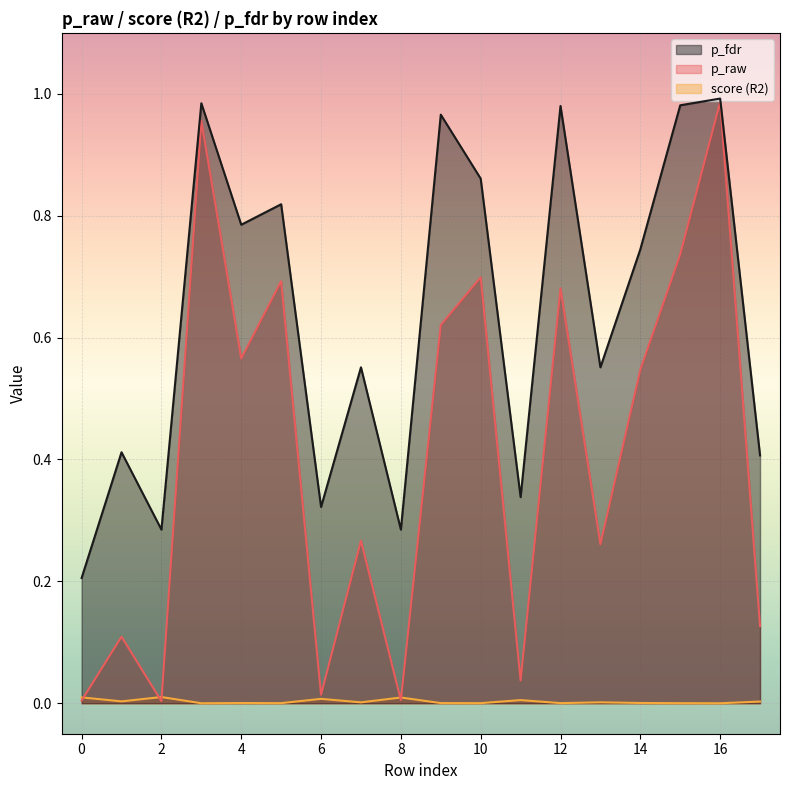

Reading left to right, extract all data points from this chart.

p_raw: 0.0	0.1	0.0	1.0	0.6	0.7	0.0	0.3	0.0	0.6	0.7	0.0	0.7	0.3	0.5	0.7	1.0	0.1
score (R2): 0.0	0.0	0.0	0.0	0.0	0.0	0.0	0.0	0.0	0.0	0.0	0.0	0.0	0.0	0.0	0.0	0.0	0.0
p_fdr: 0.2	0.4	0.3	1.0	0.8	0.8	0.3	0.6	0.3	1.0	0.9	0.3	1.0	0.6	0.7	1.0	1.0	0.4